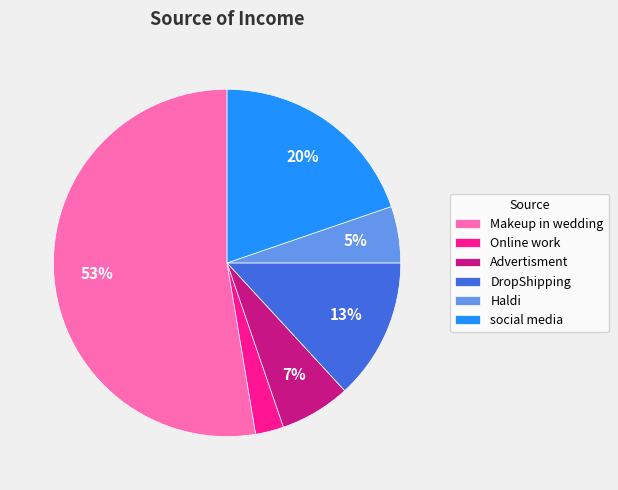

Is the sum of Advertisment and social media greater than half?

No